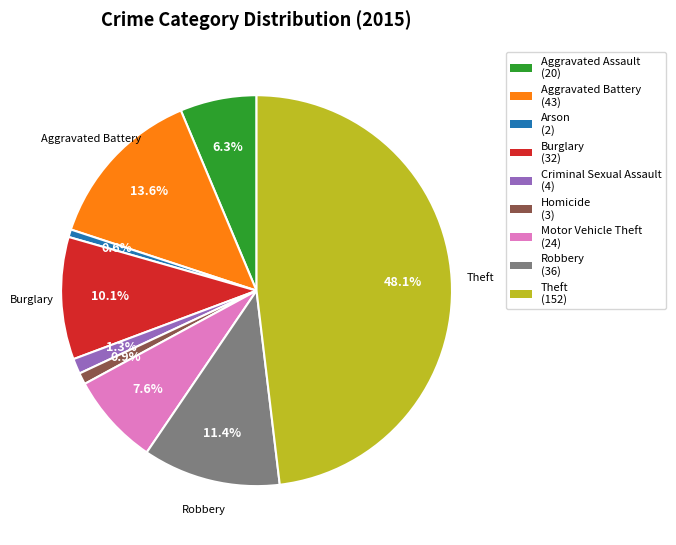

Is it true that Robbery is 24% of the pie?

False